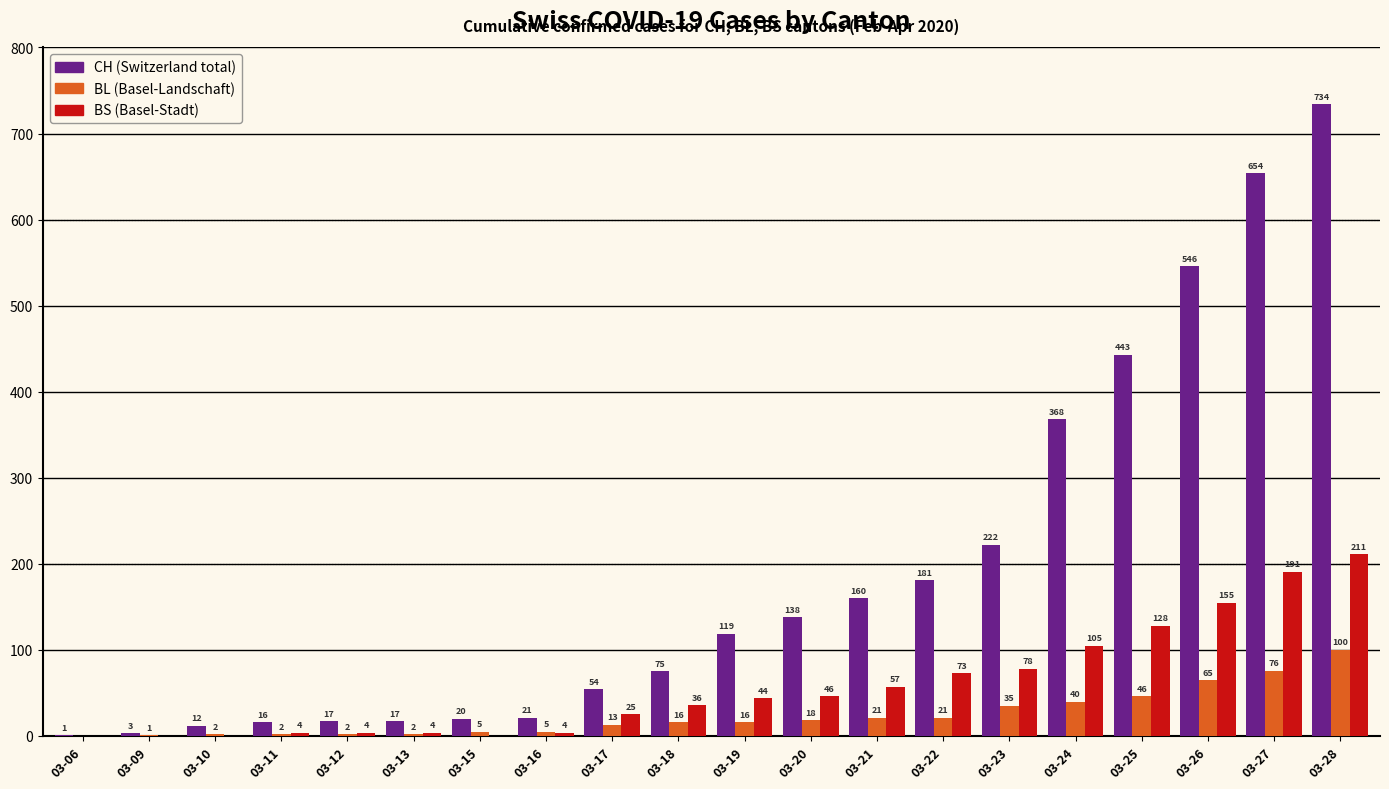

Are the bars horizontal?

No